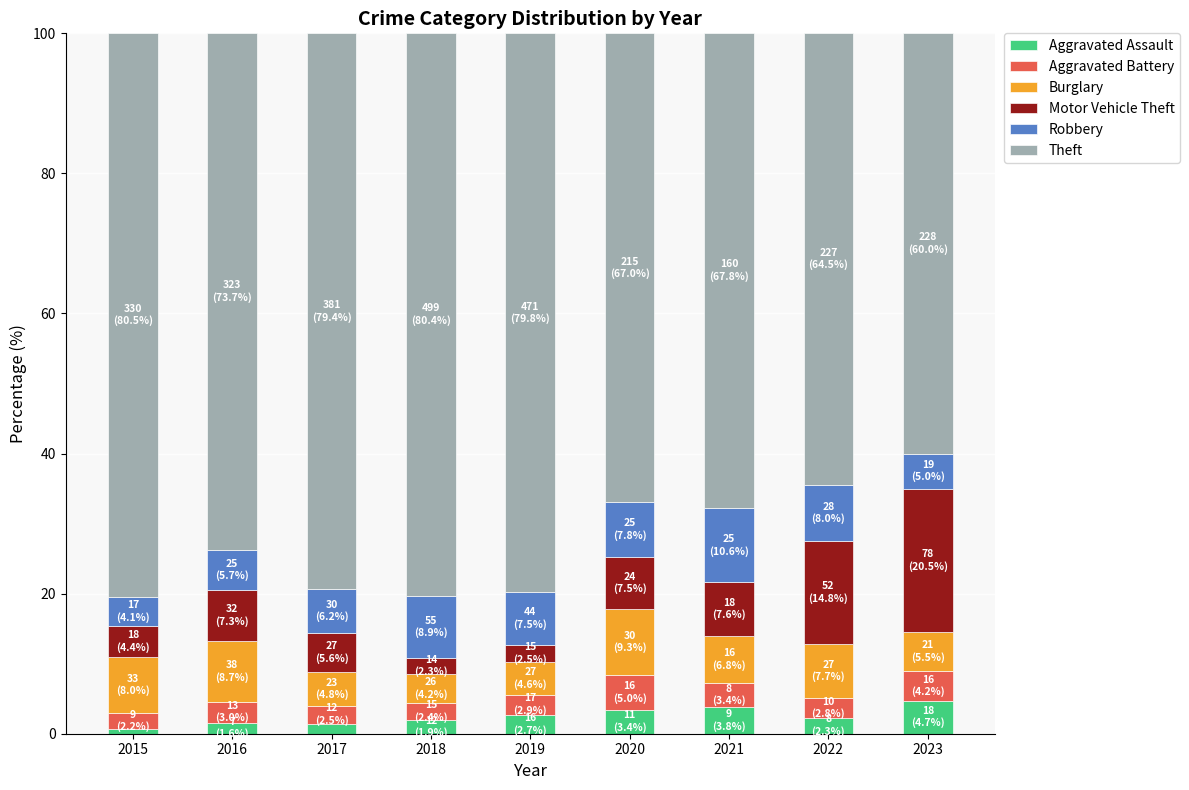

What is the difference between the maximum and minimum values in the Aggravated Assault series?

4.0